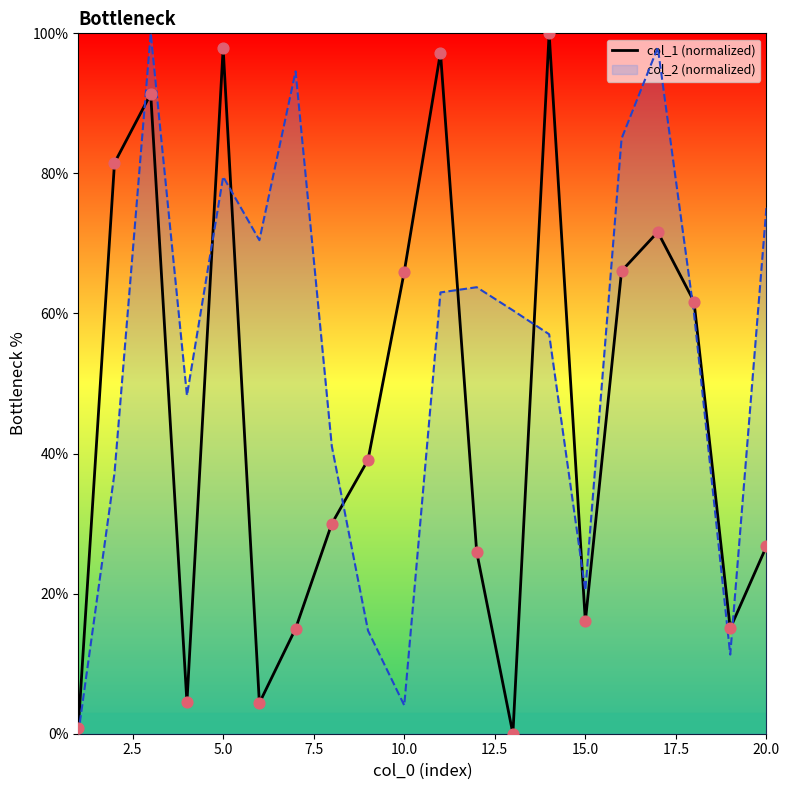

Is it true that col_2 (normalized) equals 79.5 at 5.0?

True